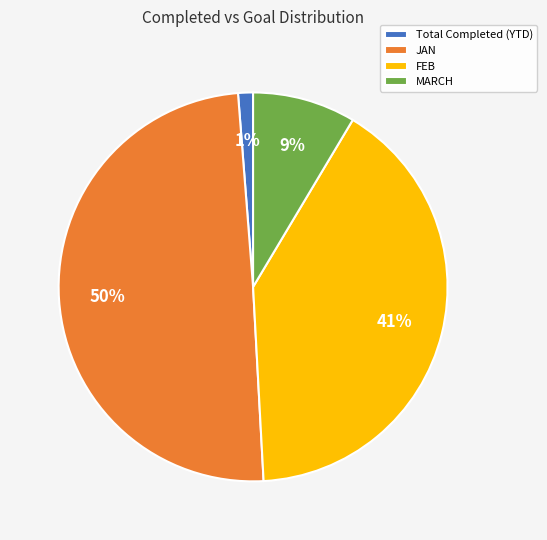

True or false: MARCH accounts for 9% of the total.

True